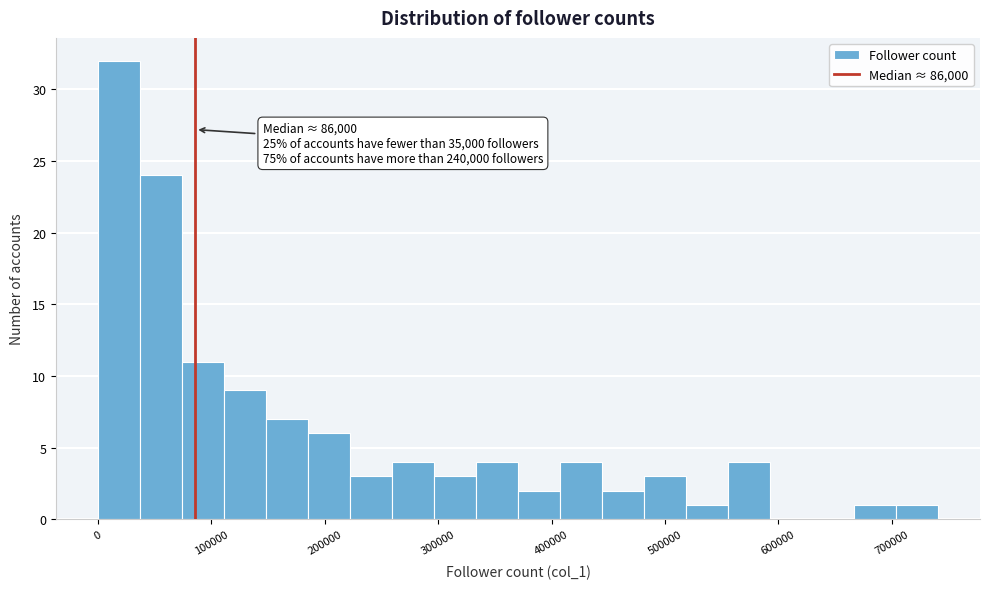

Read against the x-axis, roughly where is the centre of the tallest bar?

20000